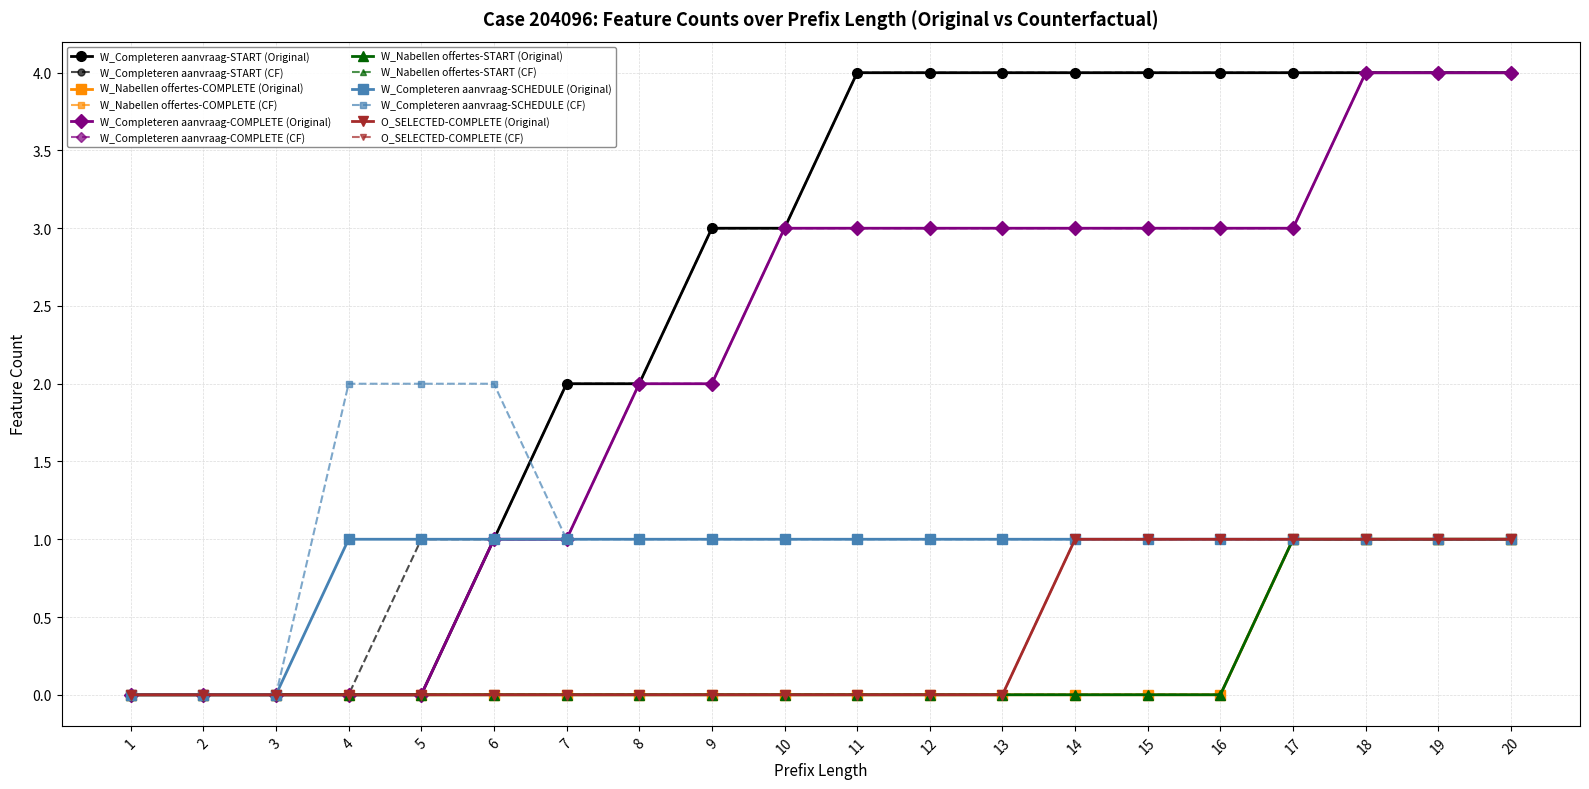

Does the chart display data point markers on the line(s)?

Yes